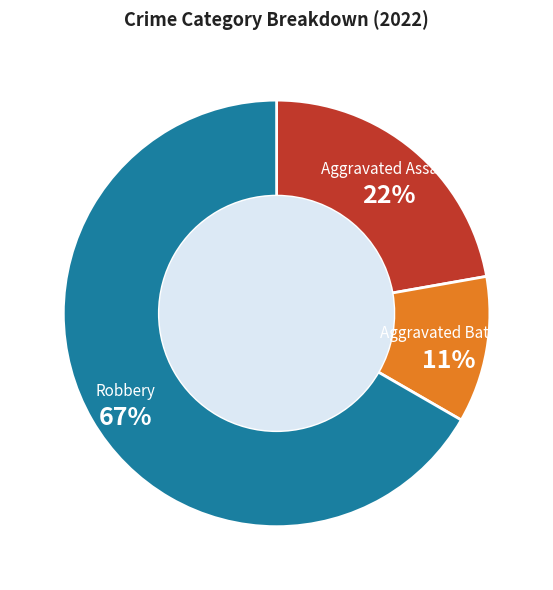

What is the ratio of the value at Robbery to the value at Aggravated Assault?

3.0